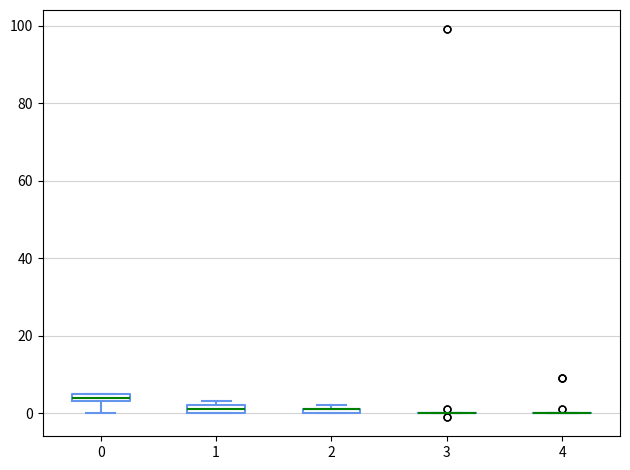

Where is the upper edge of the box at x = 2 on the y-axis? The values are not printed on the chart, so give them approximately, as read against the axis.

2